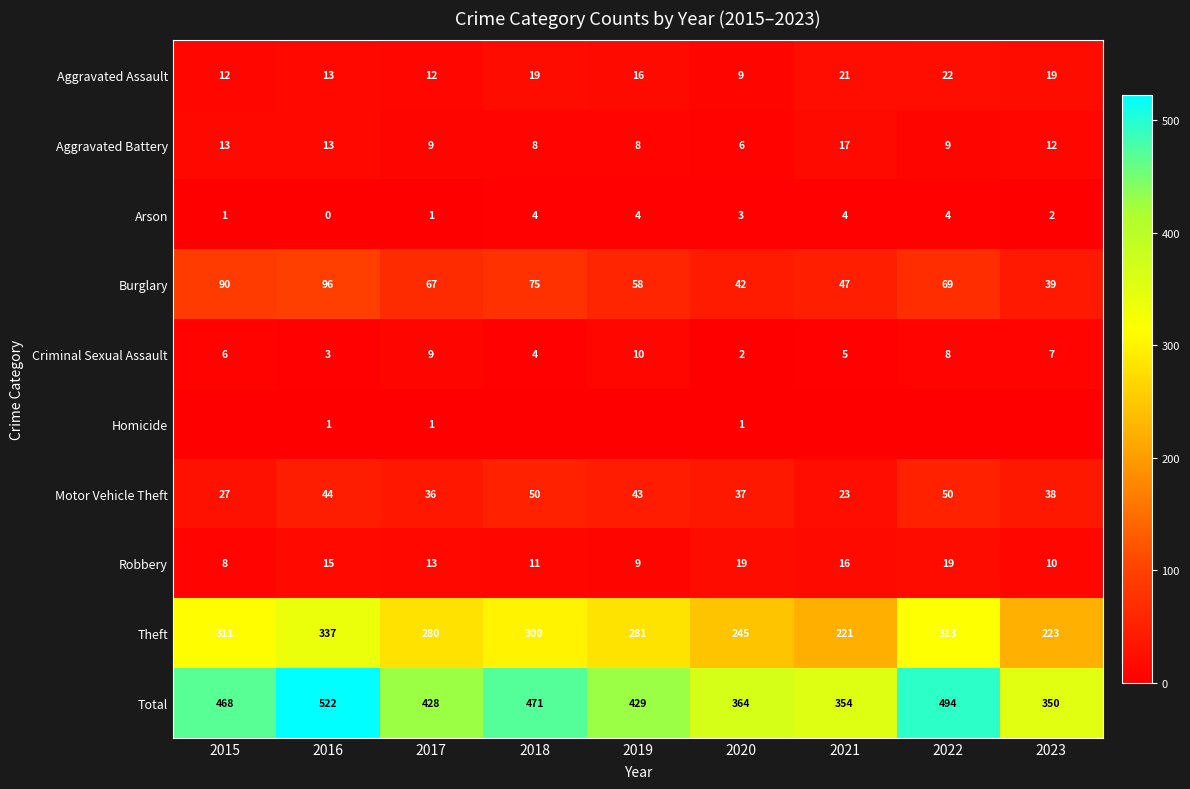

Is the value of Robbery at 2015 greater than the value of Burglary at 2018?

No